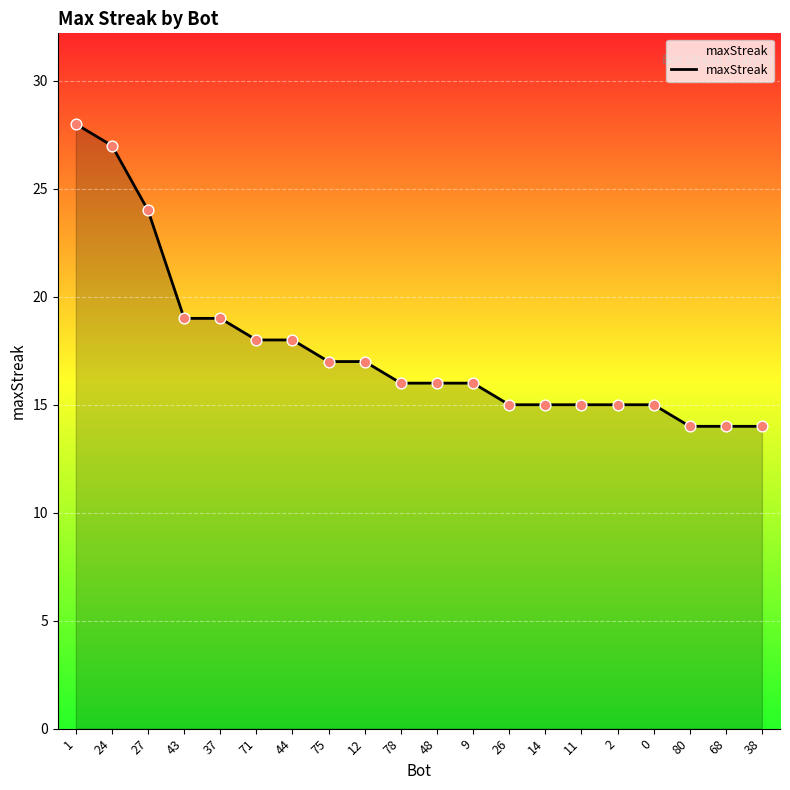

What is the change in value from 43 to 80?

-5